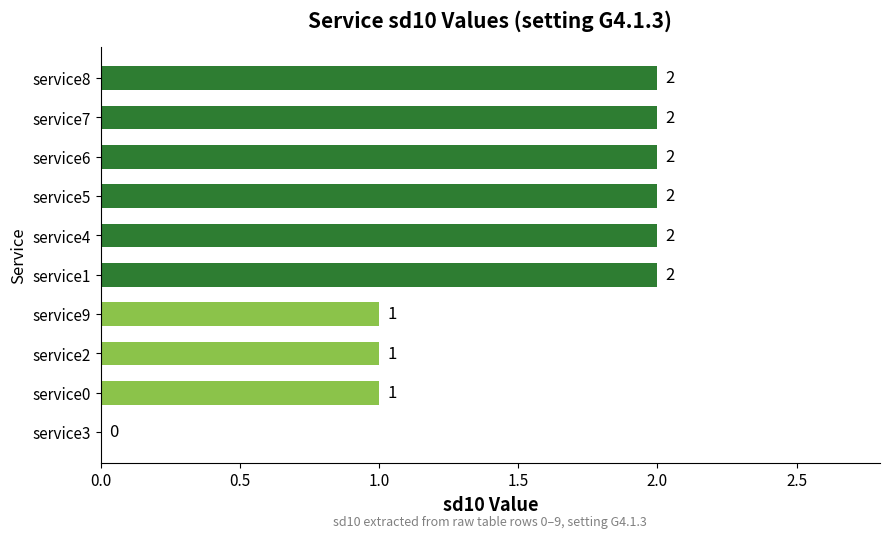

What is the greatest value displayed?

2